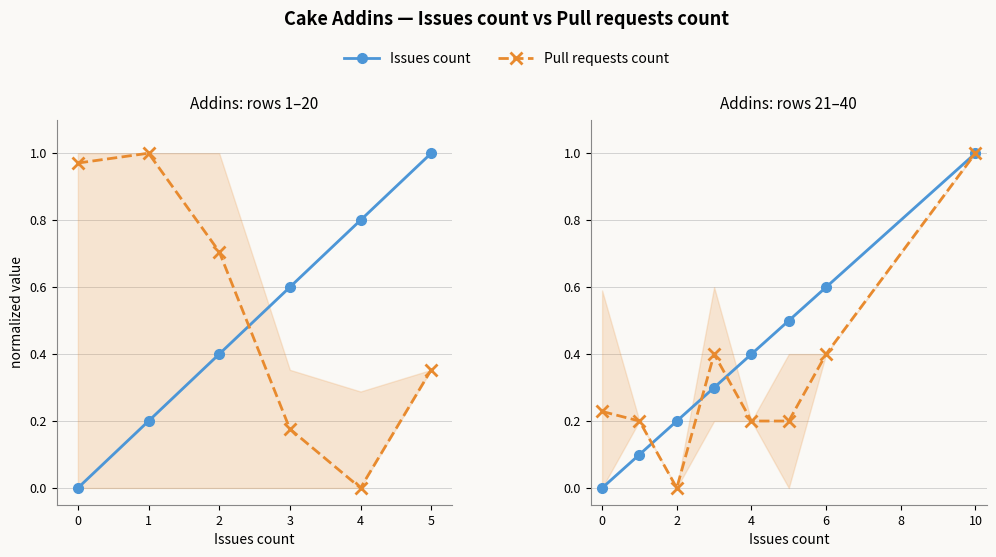

What is the label of the 5th point from the right?

2